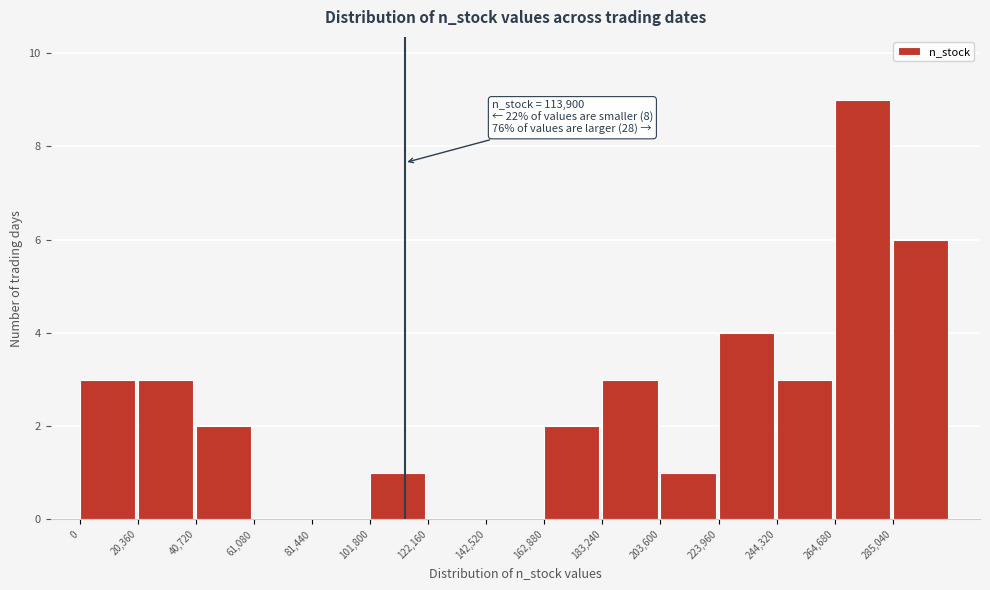

Which range on the x-axis has the tallest bar?

265000 to 285000